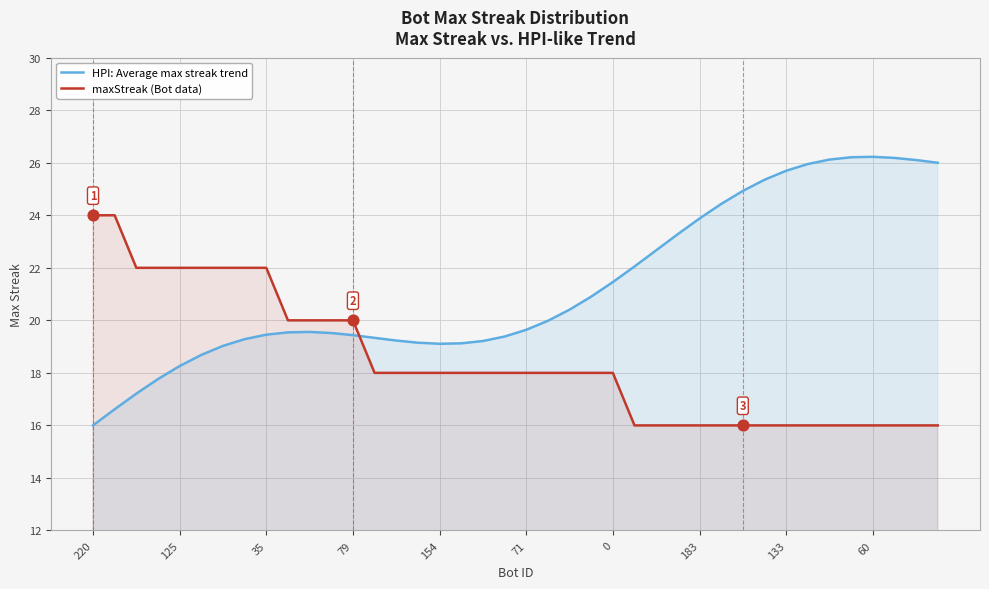

What are all the series names shown in the legend?

HPI: Average max streak trend, maxStreak (Bot data)